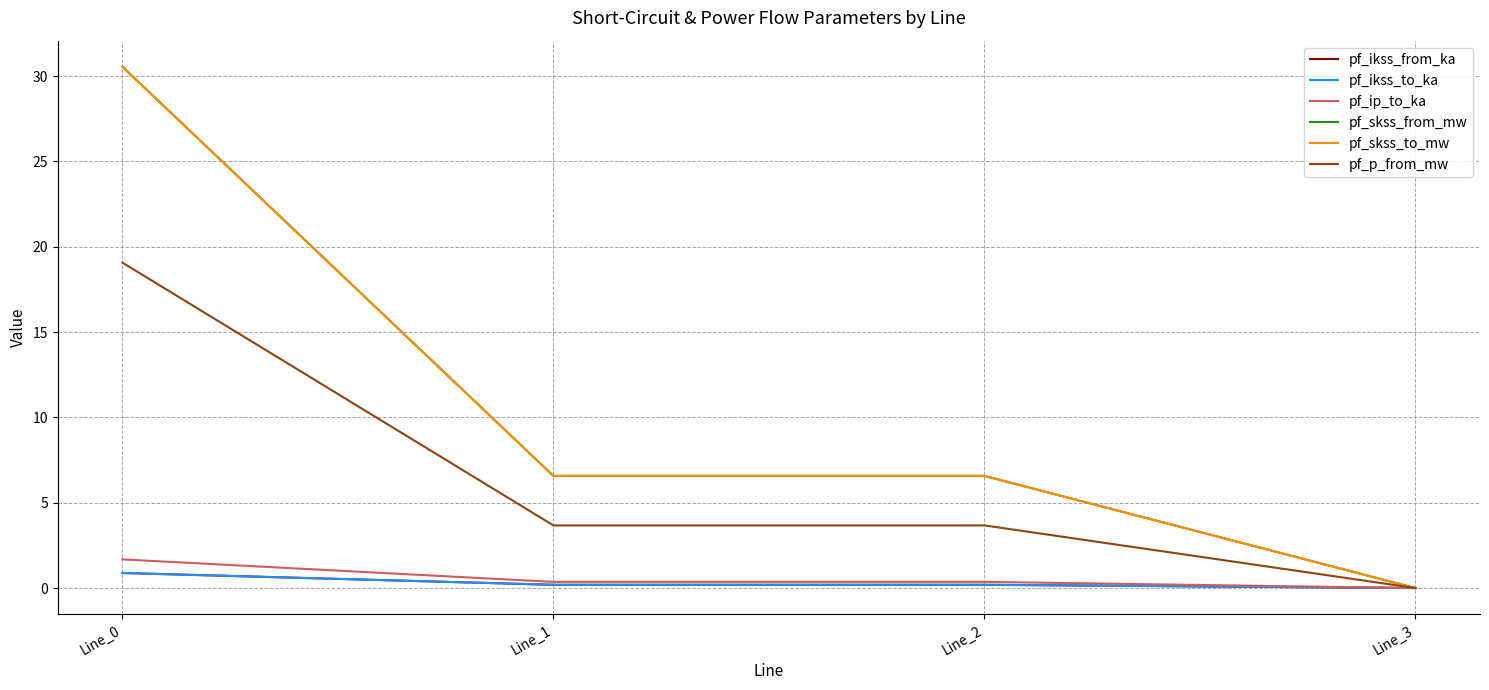

Does the chart display data point markers on the line(s)?

No